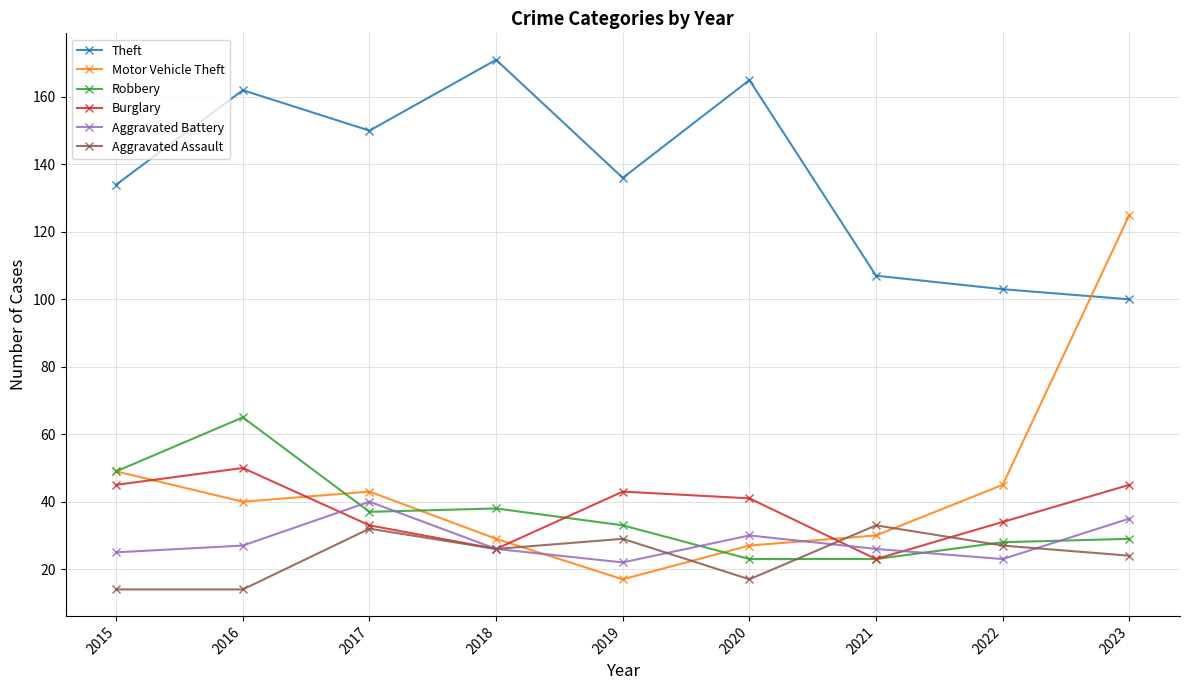

How many categories are shown in the chart?

9